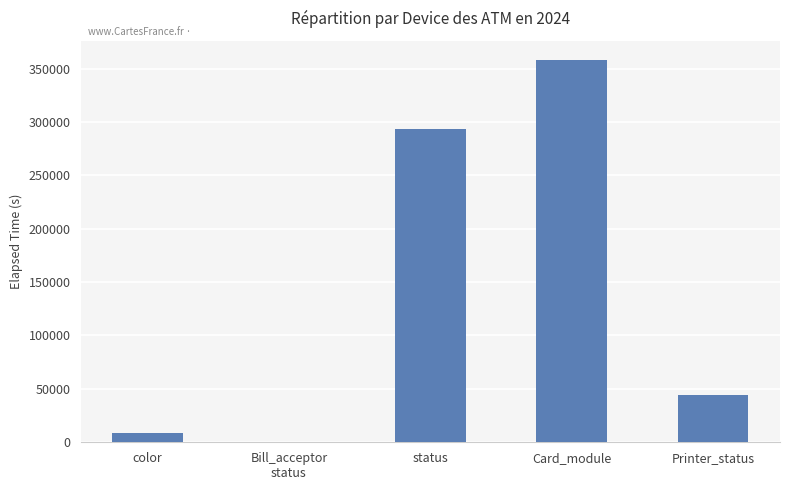

What is the change in value from status to Card_module?

+64889